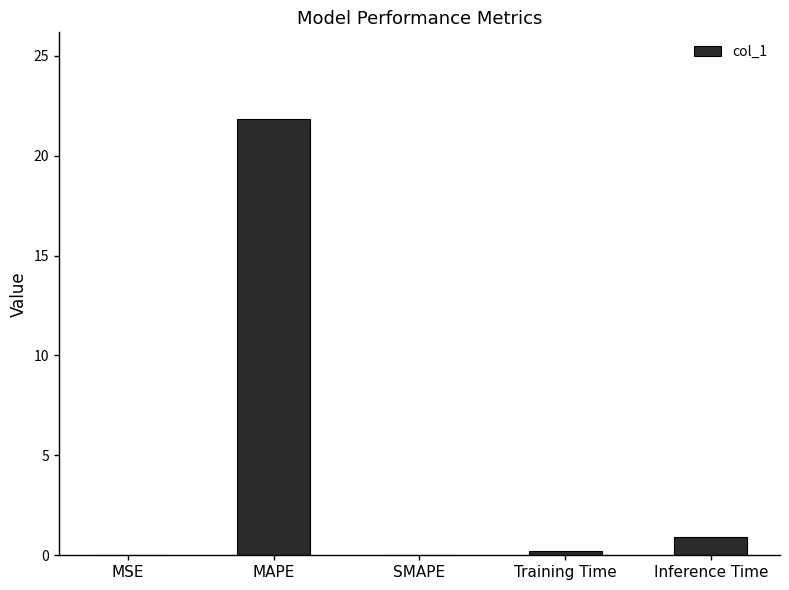

Between SMAPE and Inference Time, which is larger?

Inference Time